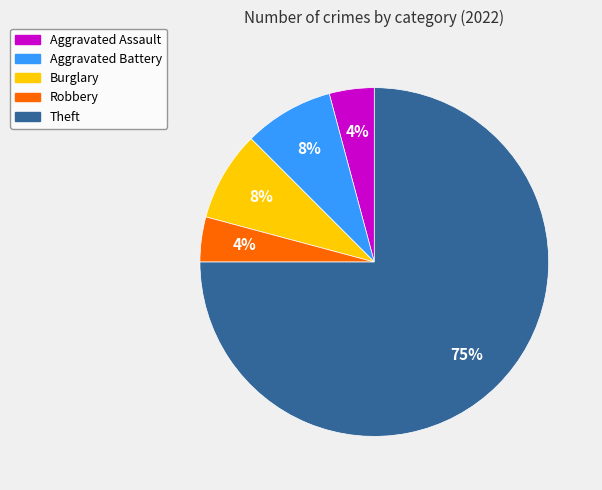

How many slices are in this pie chart?

5